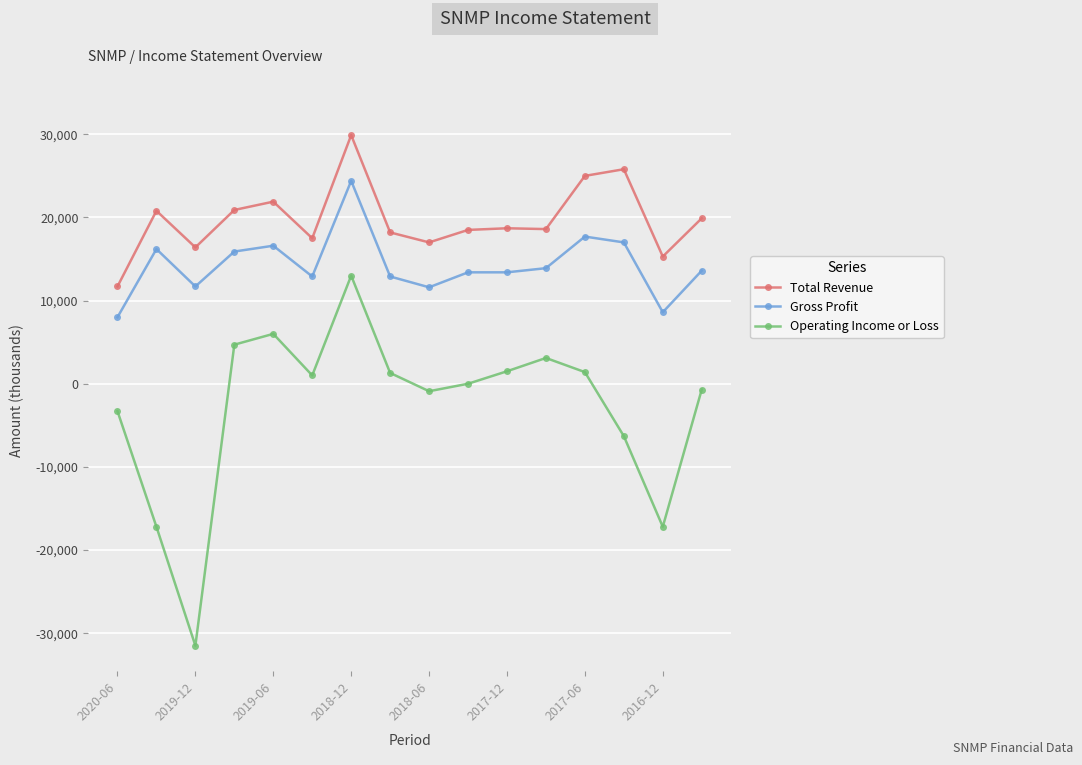

True or false: Total Revenue and Gross Profit intersect in this chart.

False